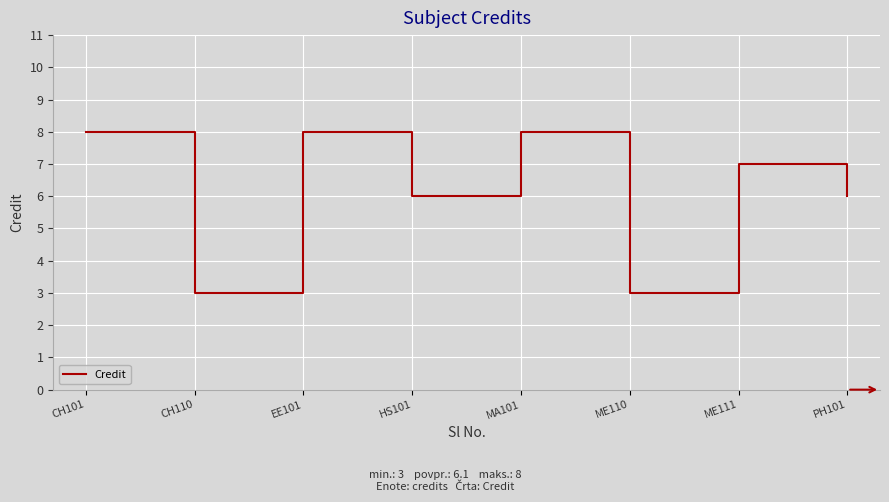

The value at CH101 is 5. True or false?

False